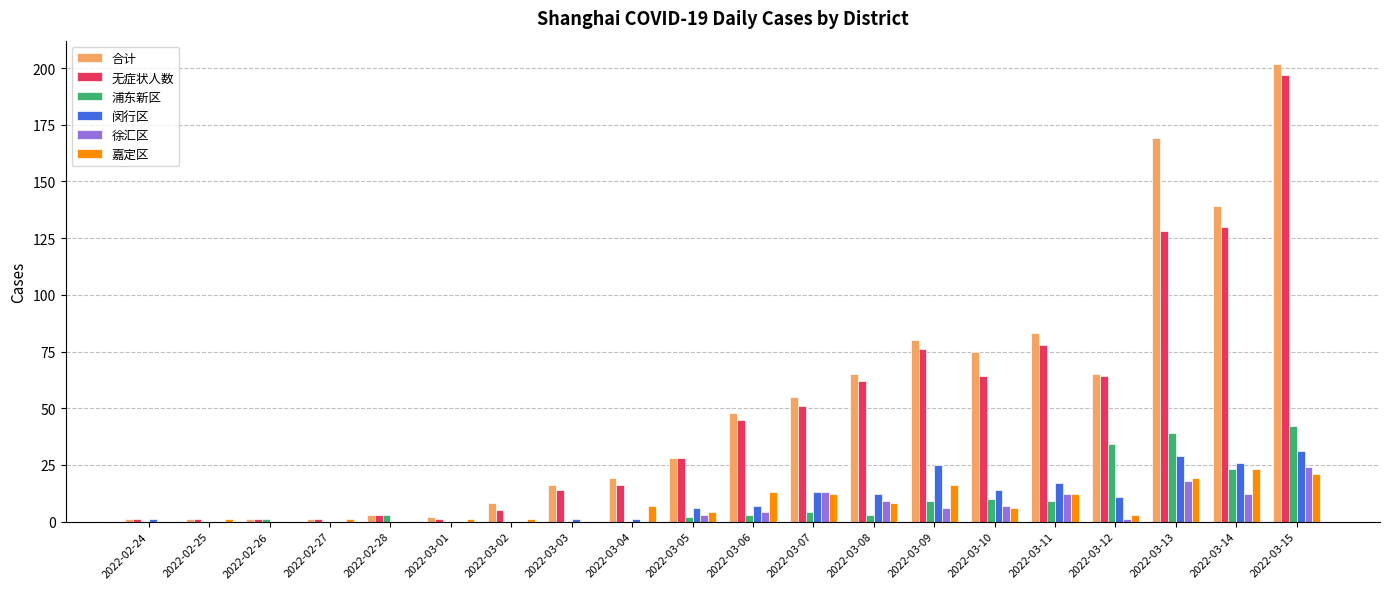

Which series has the largest total across all categories?

合计